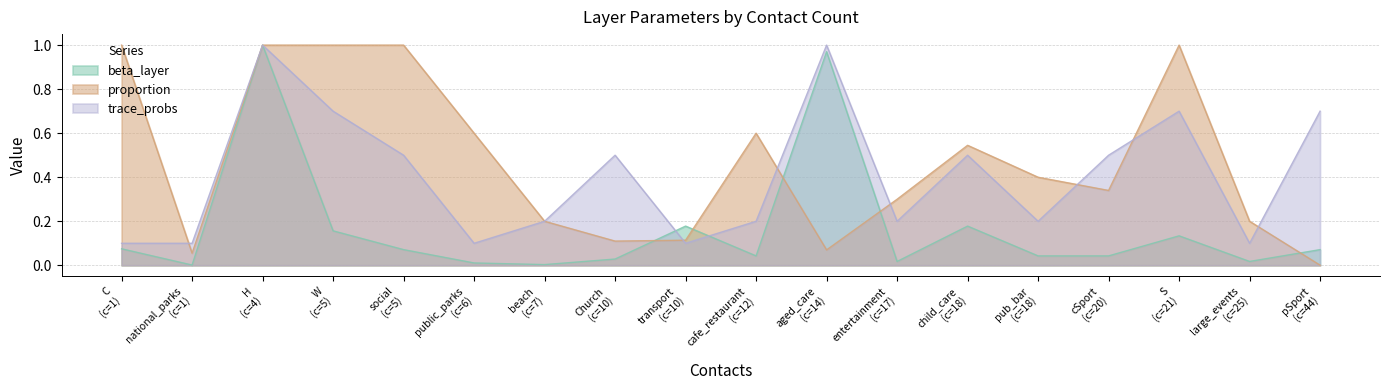

Rank the series by their maximum value, from lowest to highest.

beta_layer, proportion, trace_probs